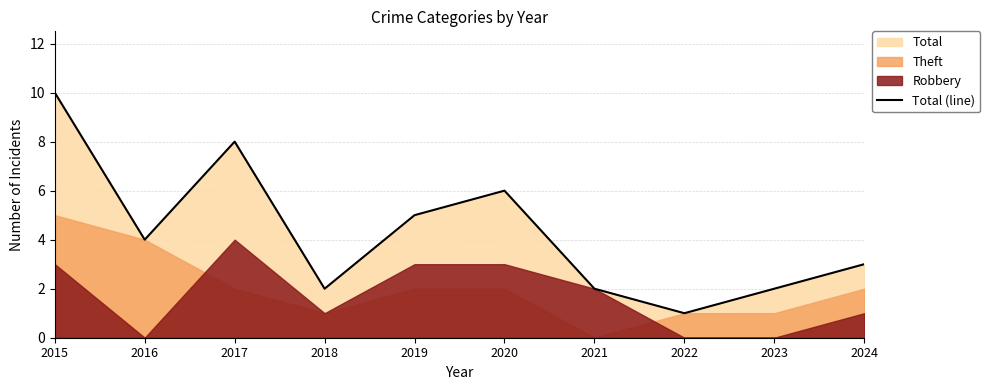

Reading left to right, extract all data points from this chart.

10	4	8	2	5	6	2	1	2	3